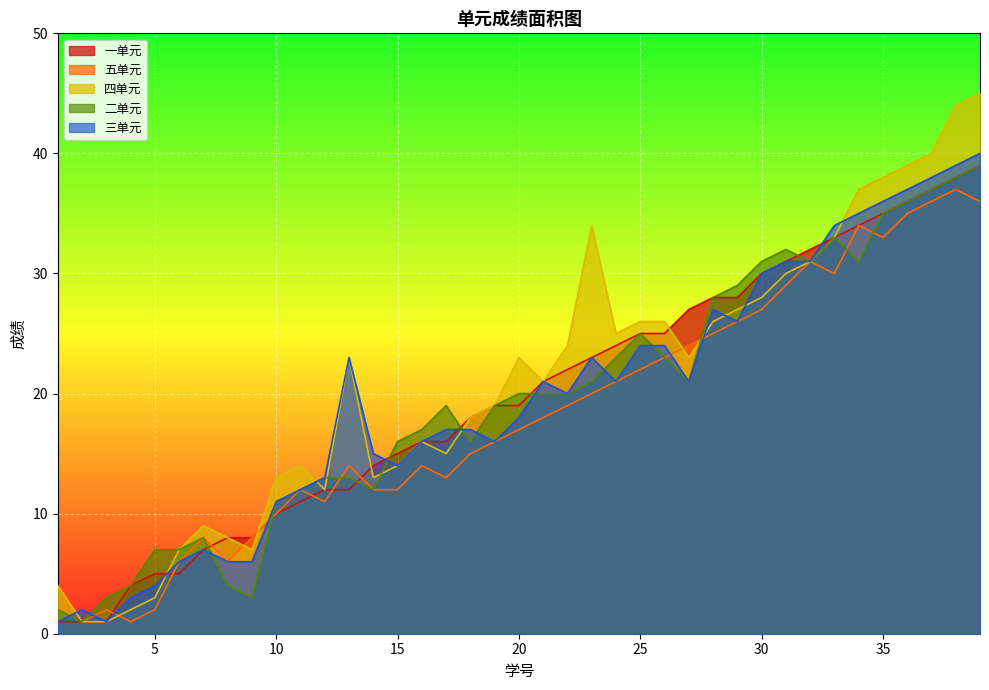

At which category is the sum across all series the highest?

39